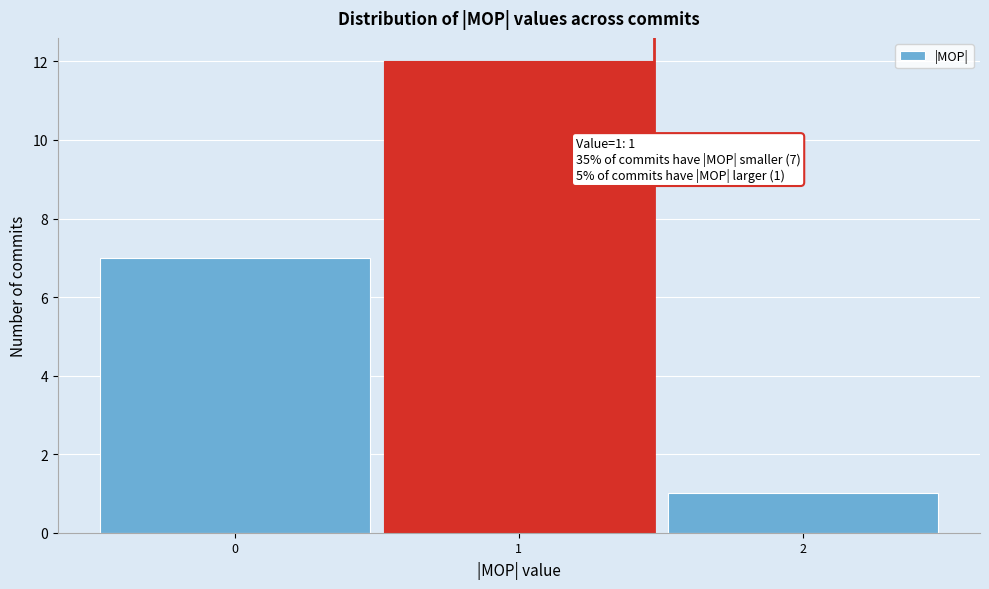

Which range on the x-axis has the tallest bar?

0.5 to 1.5